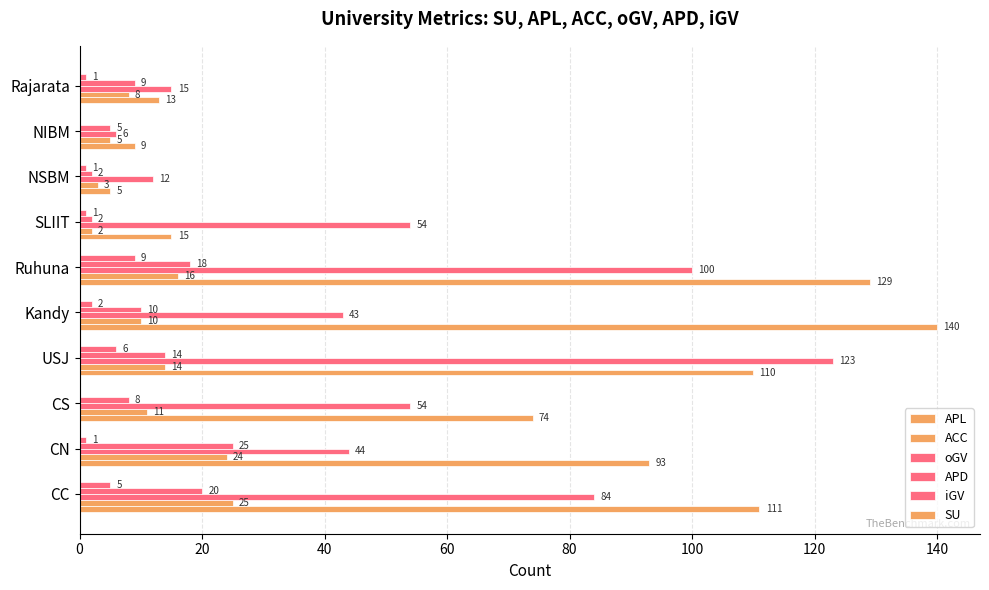

How many categories are shown in the chart?

10